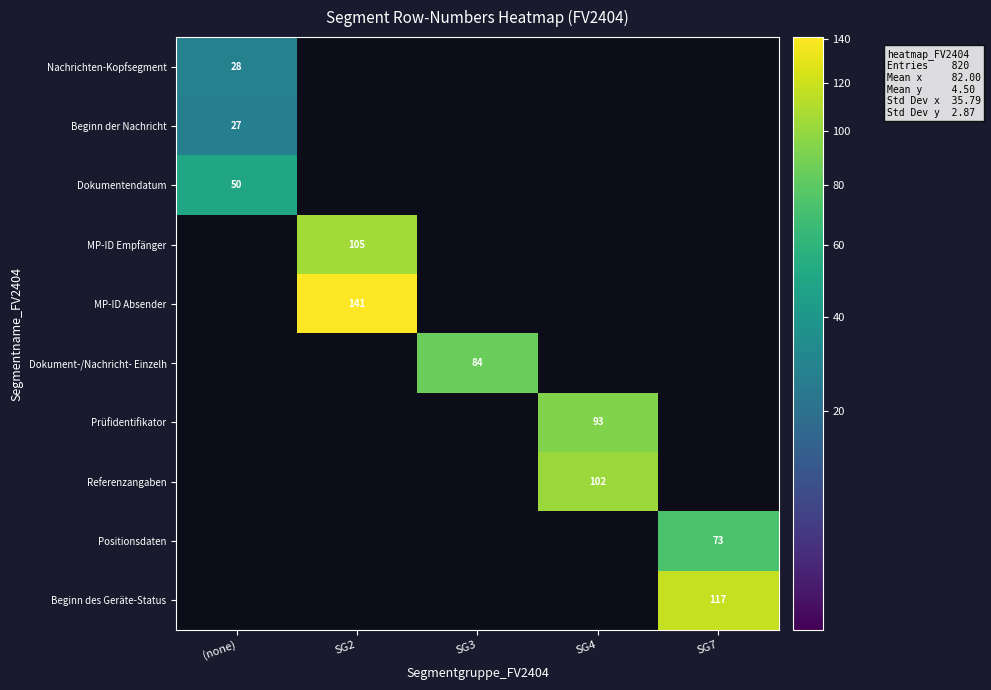

What is the total value across all series at SG7?

190